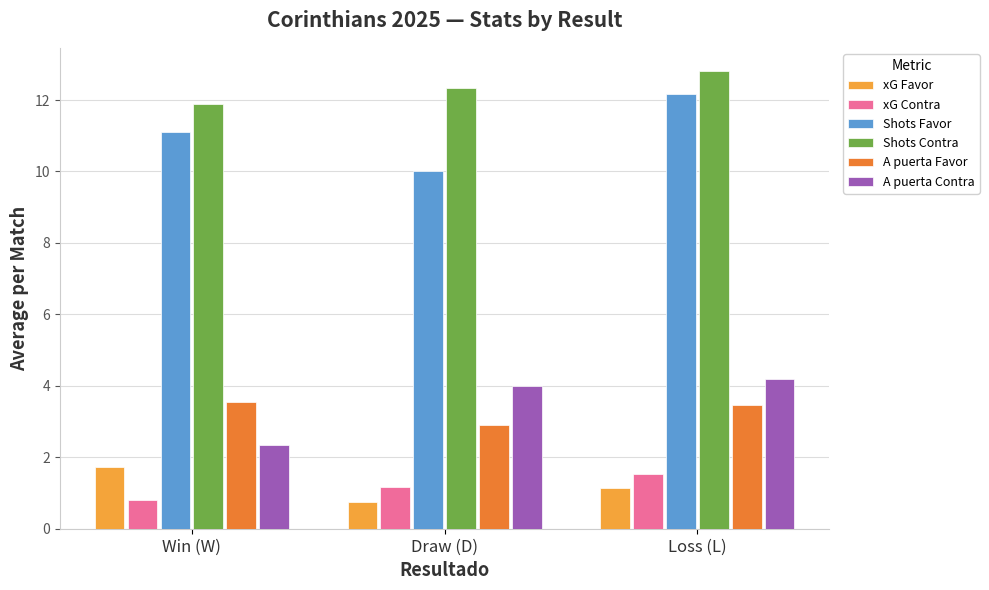

Which category has the highest value in the xG Favor series?

Win (W)